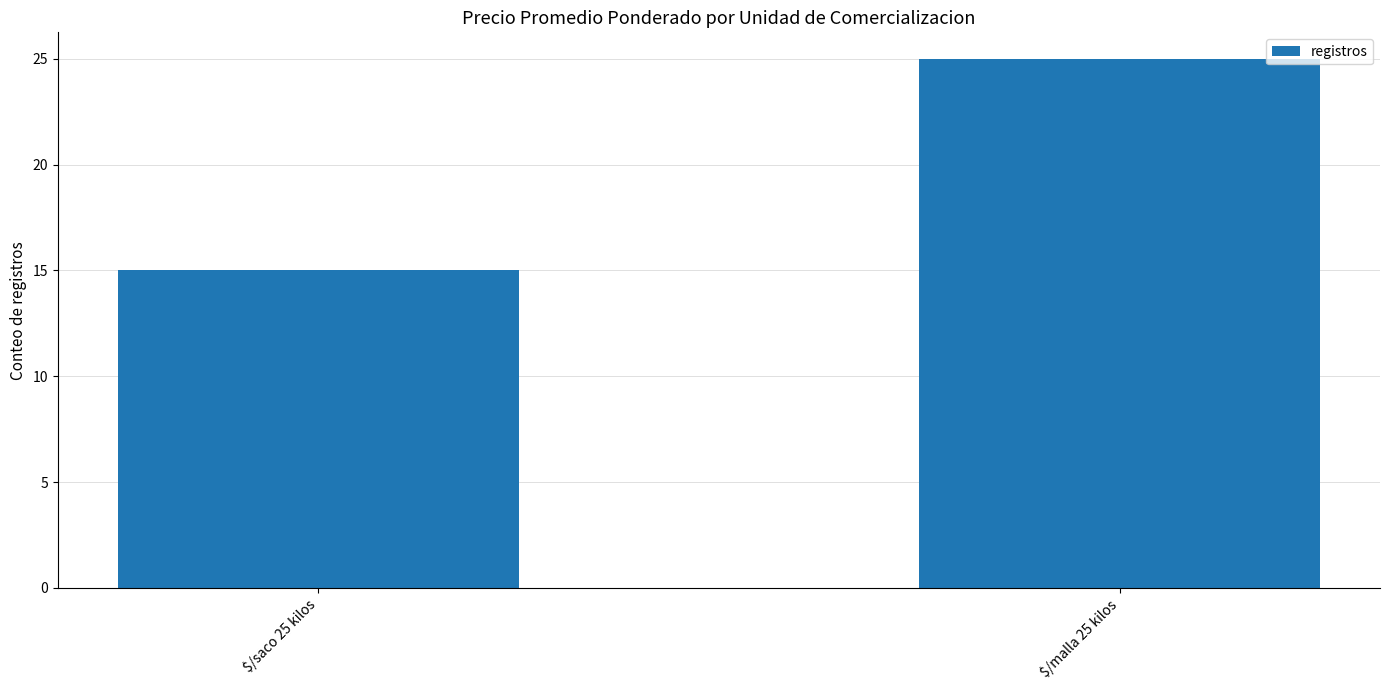

Count the values in the range 15 to 25.

2